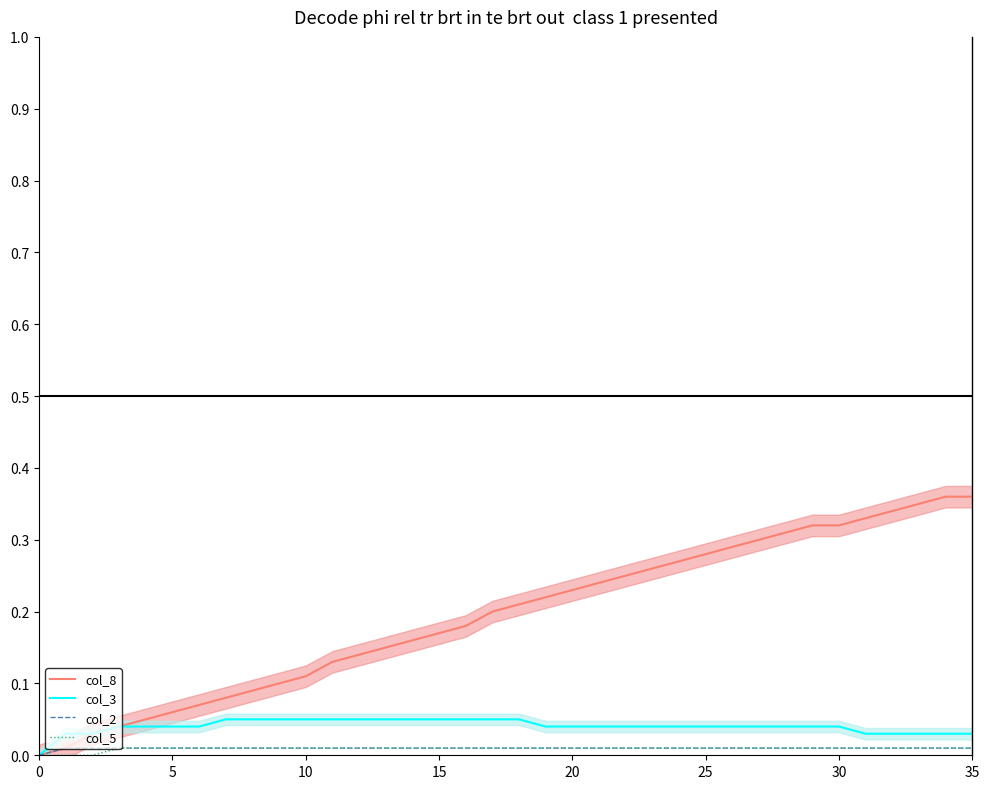

True or false: col_2 has more than 1 points higher than both neighbors.

False